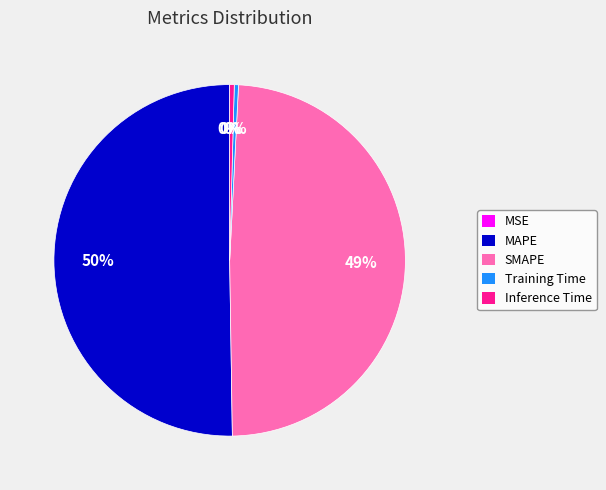

Is the sum of Training Time and MAPE greater than half?

Yes